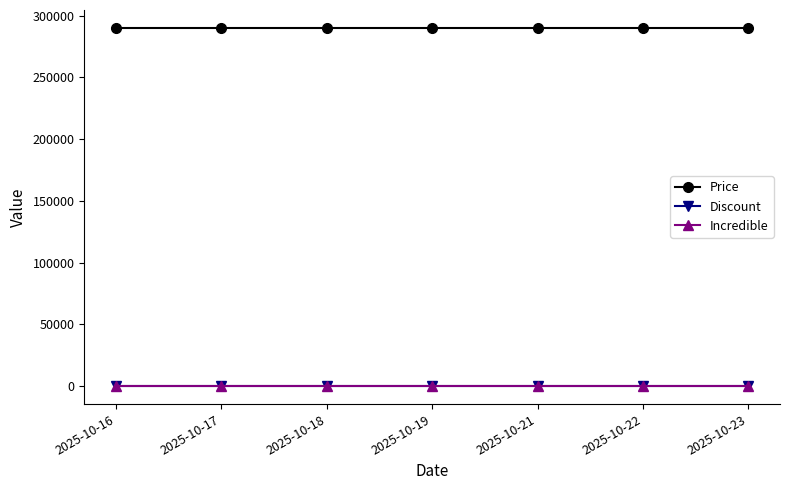

How many lines are shown in the chart?

3